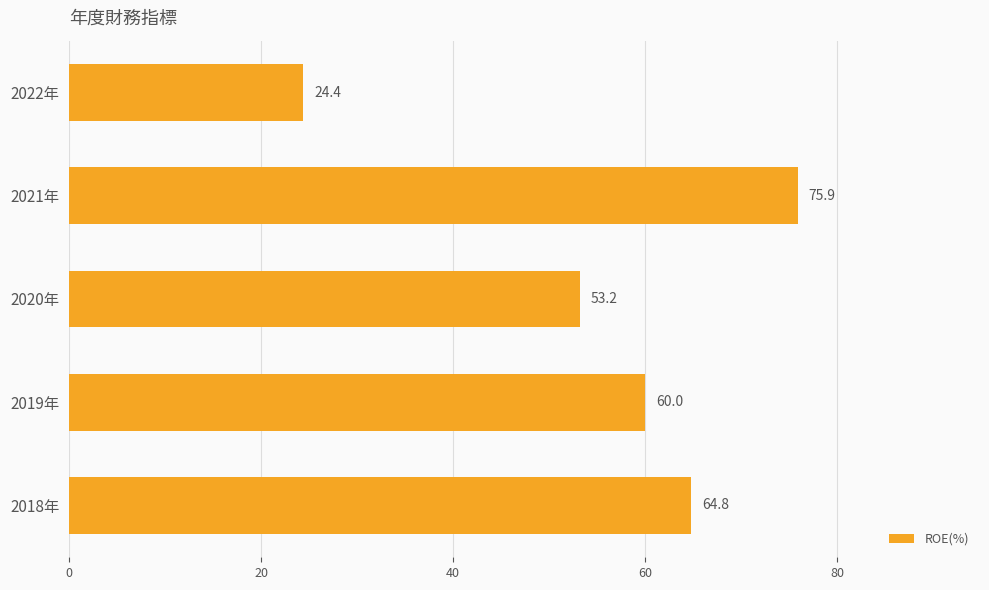

Where is the data nearest to the value 50?

2020年